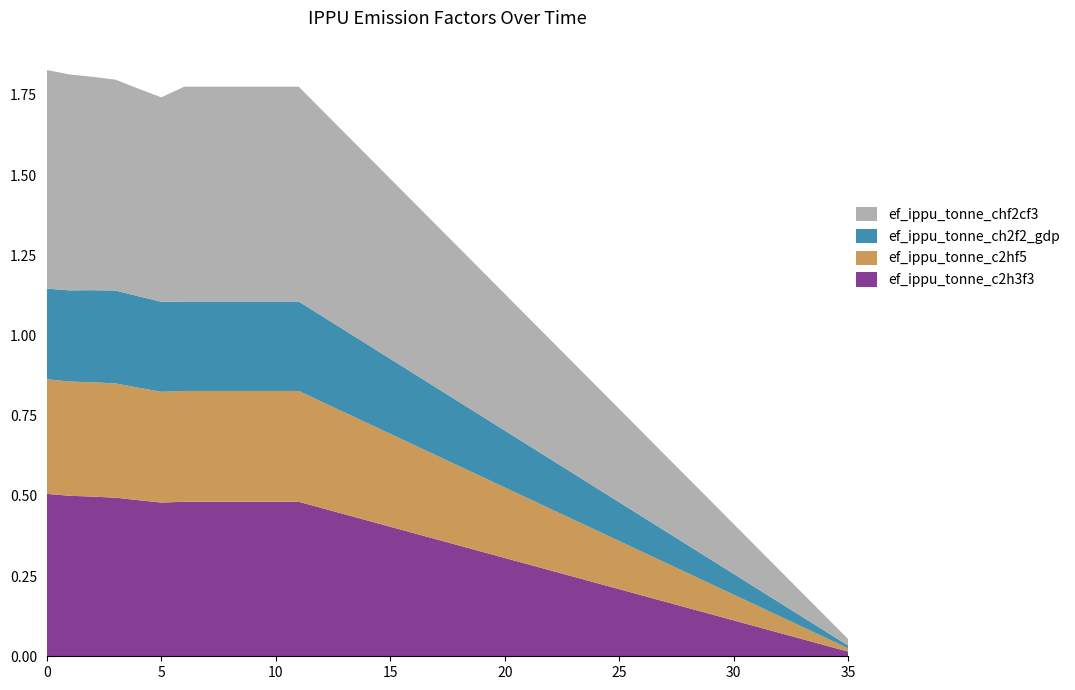

Reading left to right, what are all the values shown in this chart?

ef_ippu_tonne_c2h3f3: 0.5	0.5	0.5	0.5	0.5	0.5	0.5	0.5	0.5	0.5	0.5	0.5	0.5	0.4	0.4	0.4	0.4	0.4	0.3	0.3	0.3	0.3	0.3	0.2	0.2	0.2	0.2	0.2	0.2	0.1	0.1	0.1	0.1	0.1	0.0	0.0
ef_ippu_tonne_c2hf5: 0.4	0.4	0.4	0.4	0.4	0.3	0.3	0.3	0.3	0.3	0.3	0.3	0.3	0.3	0.3	0.3	0.3	0.3	0.2	0.2	0.2	0.2	0.2	0.2	0.2	0.2	0.1	0.1	0.1	0.1	0.1	0.1	0.1	0.0	0.0	0.0
ef_ippu_tonne_ch2f2_gdp: 0.3	0.3	0.3	0.3	0.3	0.3	0.3	0.3	0.3	0.3	0.3	0.3	0.3	0.3	0.2	0.2	0.2	0.2	0.2	0.2	0.2	0.2	0.2	0.1	0.1	0.1	0.1	0.1	0.1	0.1	0.1	0.1	0.0	0.0	0.0	0.0
ef_ippu_tonne_chf2cf3: 0.7	0.7	0.7	0.7	0.6	0.6	0.7	0.7	0.7	0.7	0.7	0.7	0.6	0.6	0.6	0.6	0.5	0.5	0.5	0.5	0.4	0.4	0.4	0.3	0.3	0.3	0.3	0.2	0.2	0.2	0.2	0.1	0.1	0.1	0.0	0.0